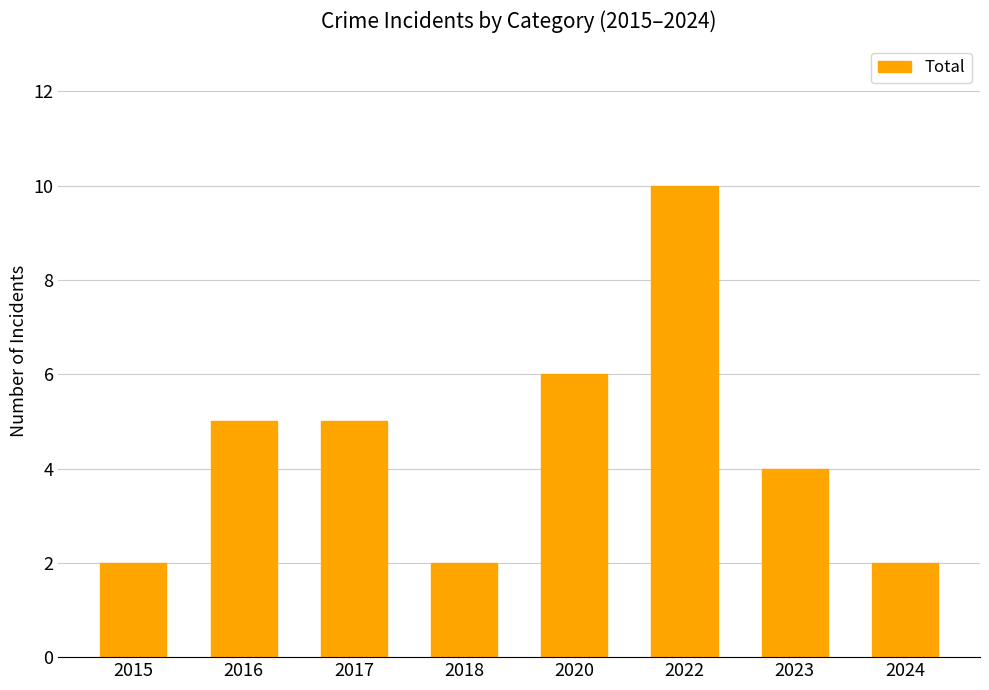

What is the maximum value shown in the chart?

10